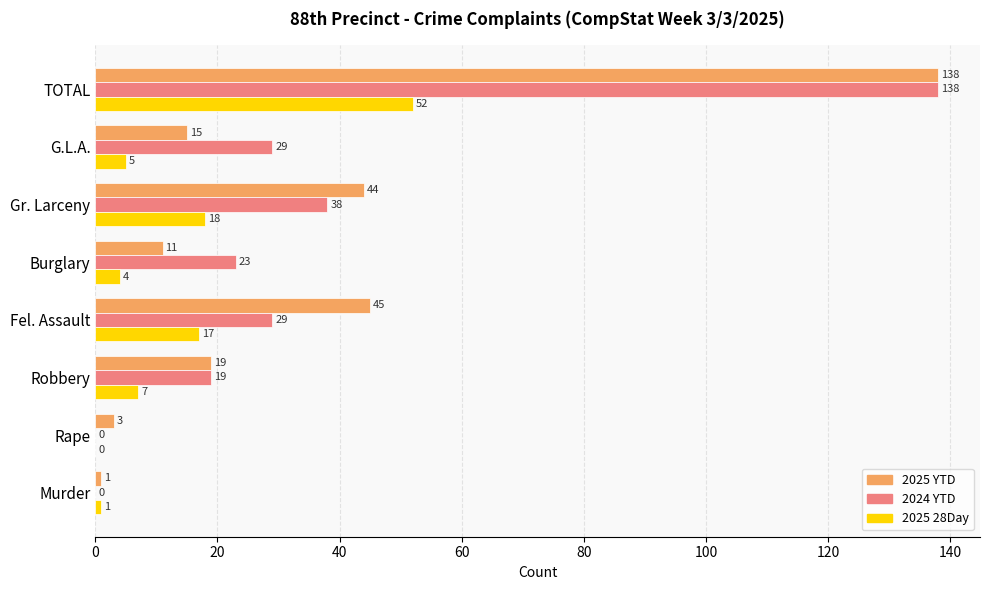

Read the 2024 YTD value at Gr. Larceny, to the nearest 5.

40